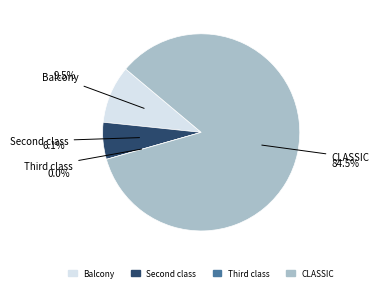

Which slice is the largest?

CLASSIC